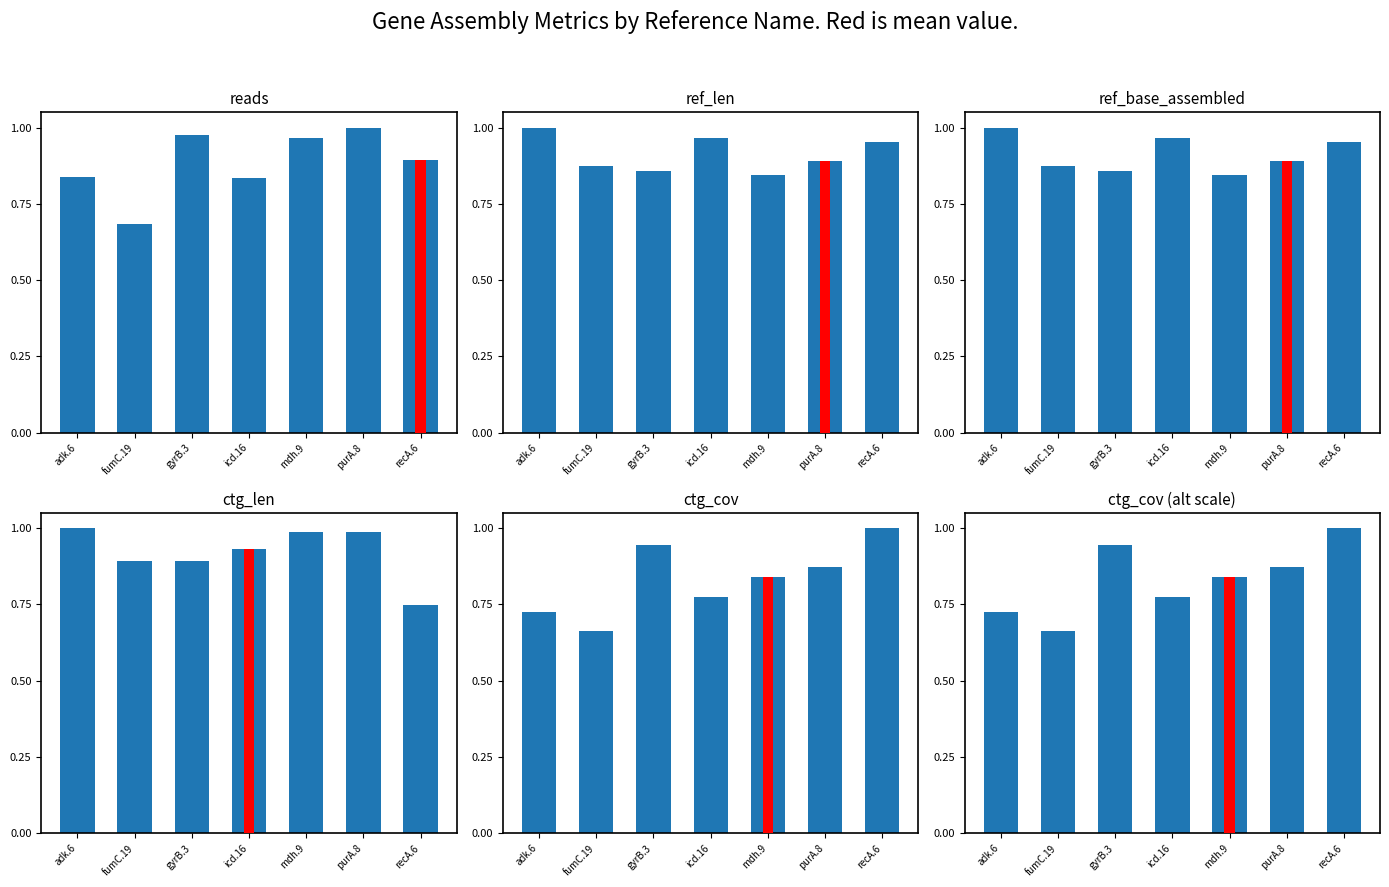

What is the spread (max minus min) of values at recA.6?

0.3